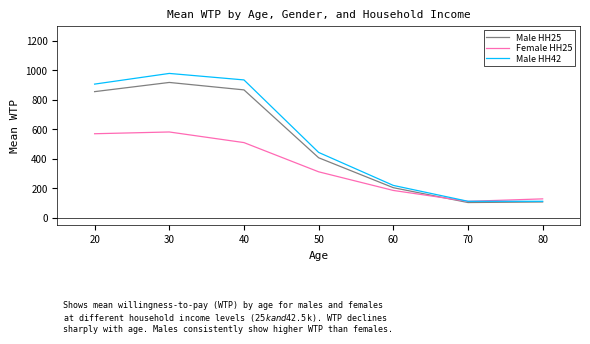

Where is Male HH25 nearest to the value 510?

50